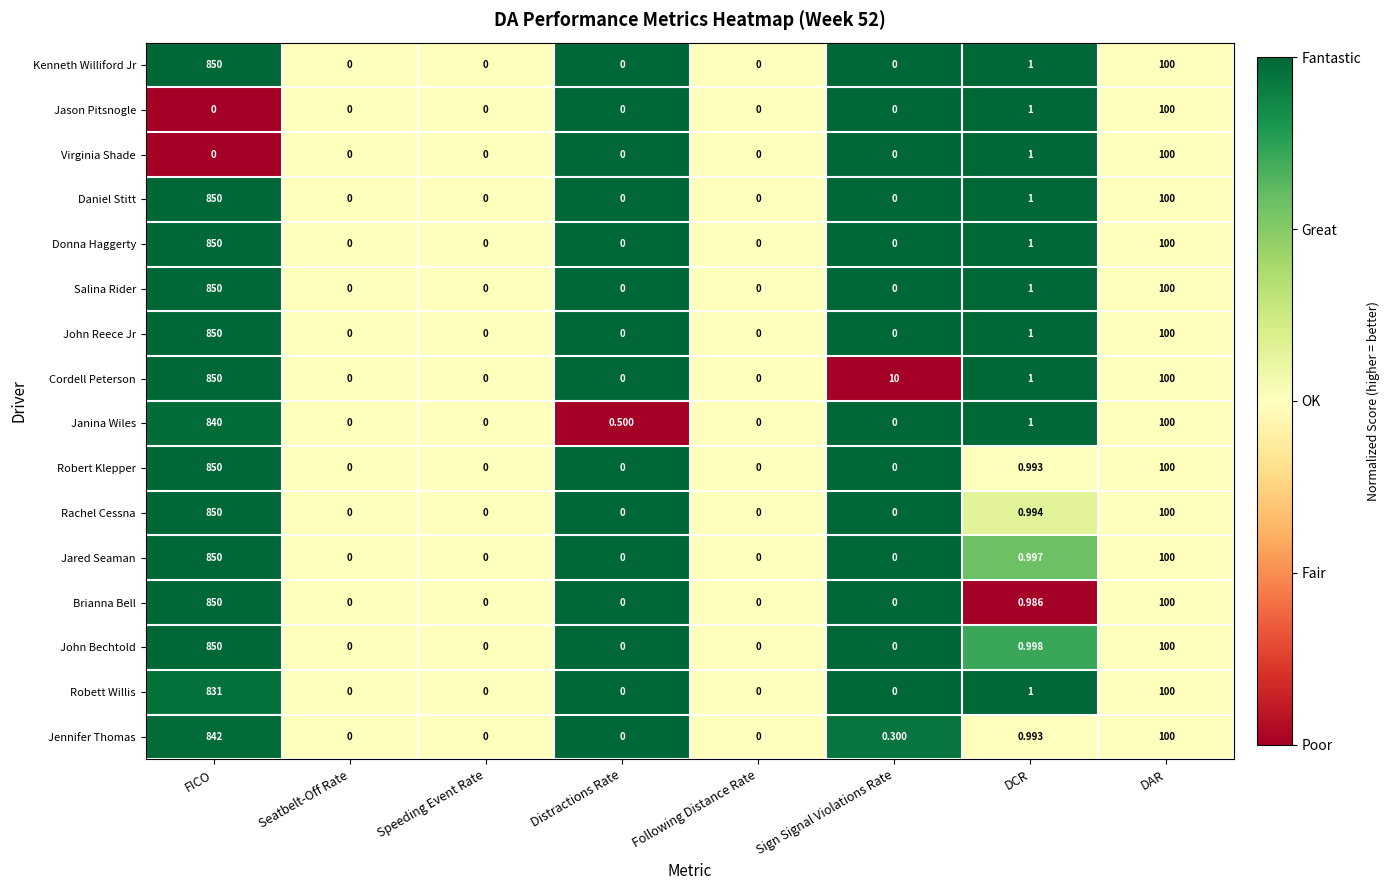

Between FICO and DCR, which series saw the biggest shift?

Brianna Bell